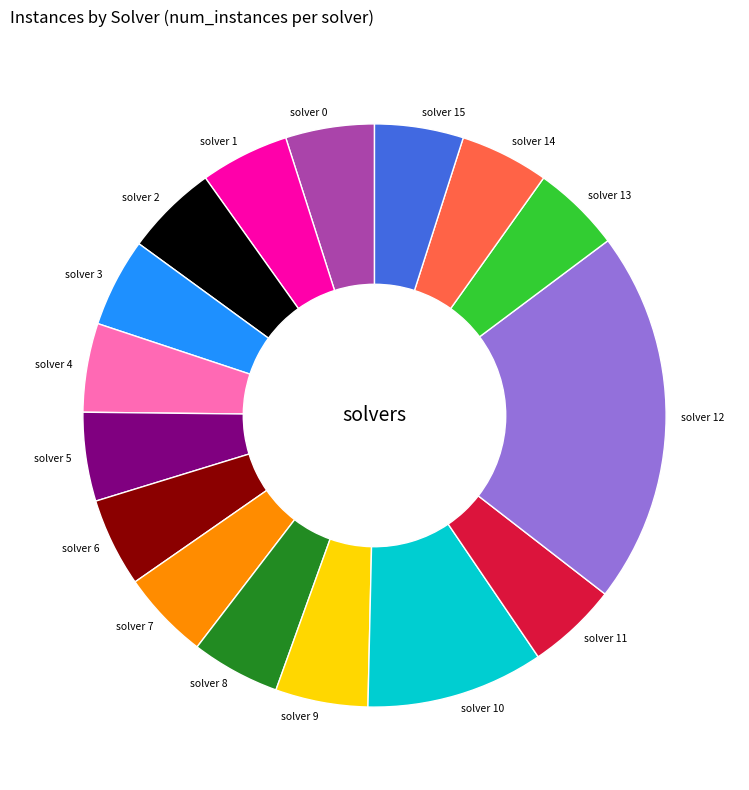

Is it true that solver 12 is 10% of the pie?

False